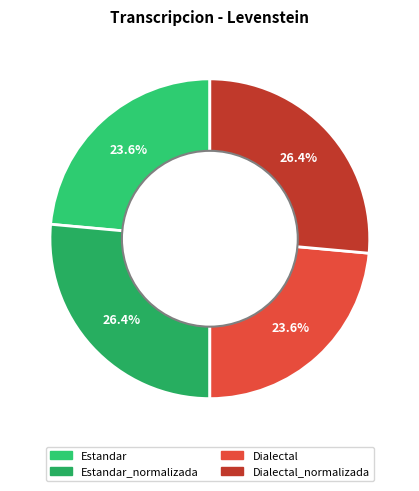

What is the largest slice in the pie chart?

Estandar_normalizada